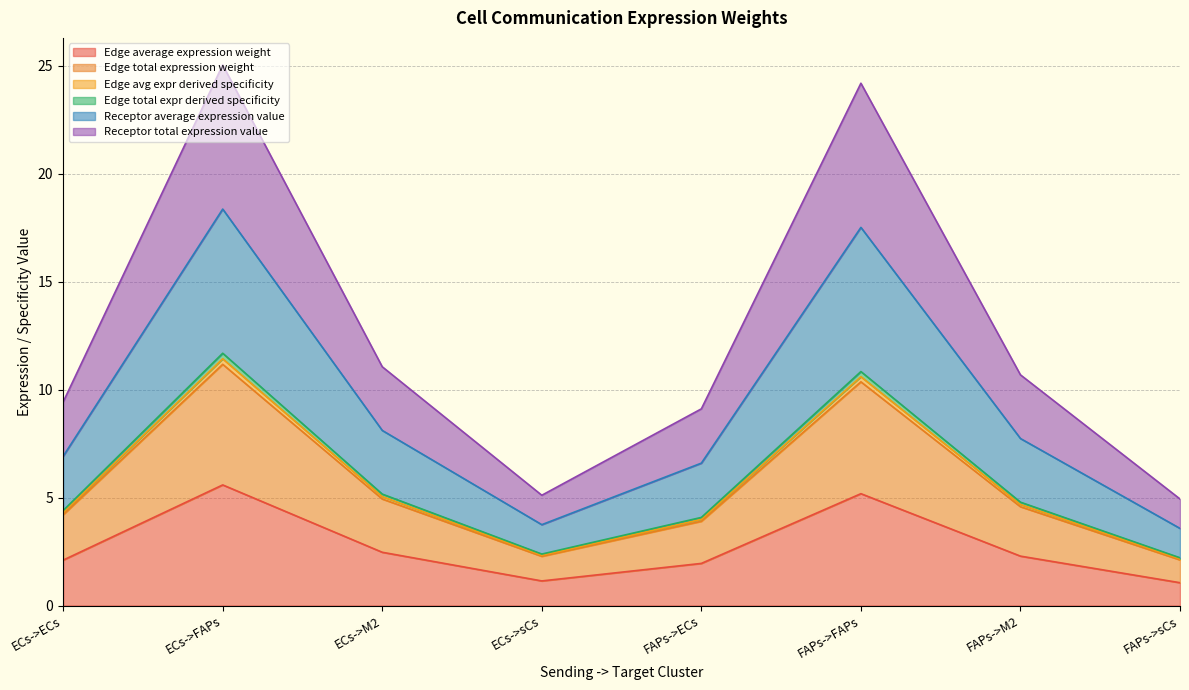

What position from the left is ECs->FAPs?

2